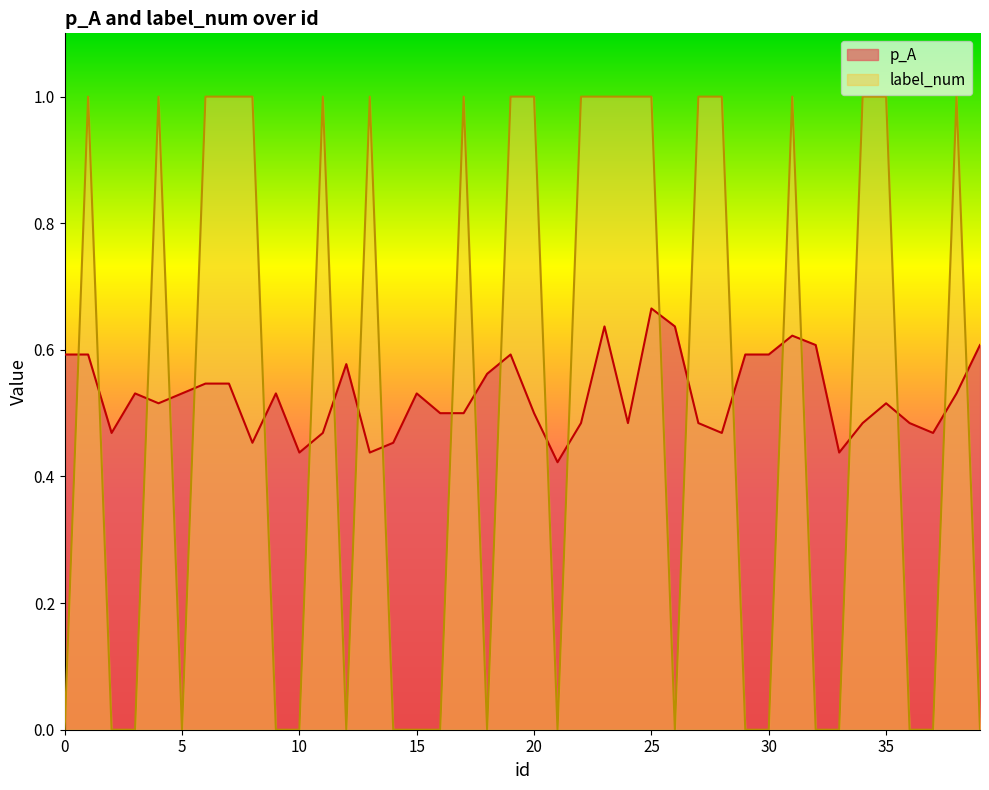

List the series in order of their peak value, lowest first.

p_A, label_num